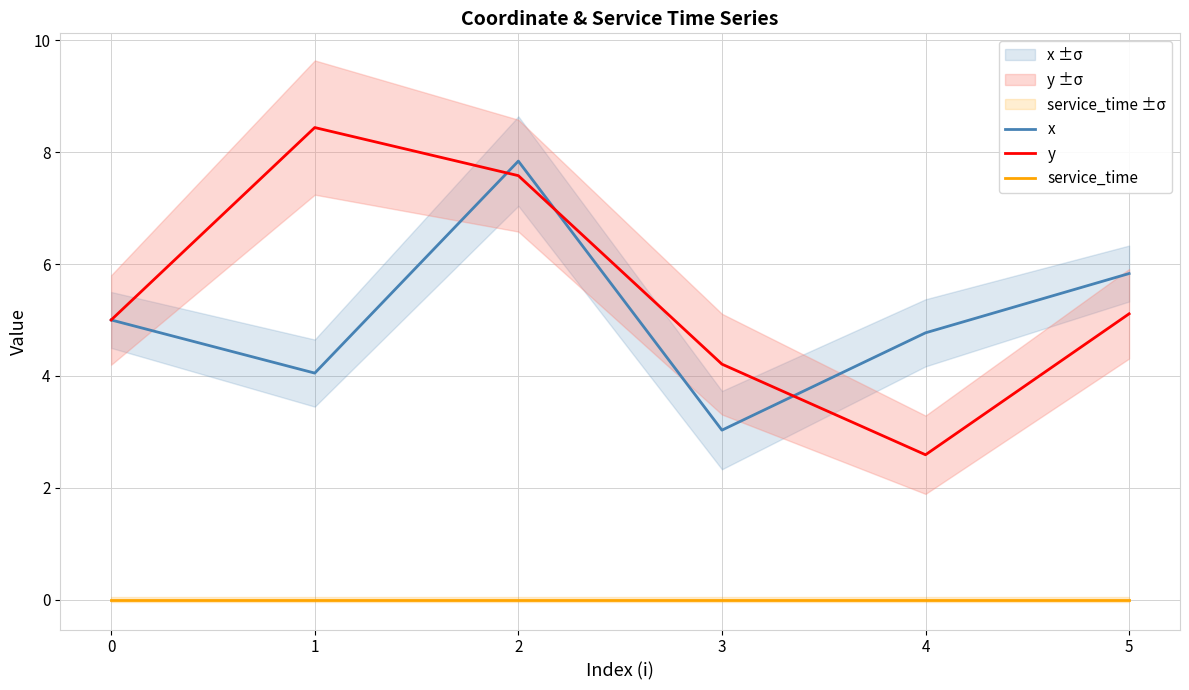

Which series changed the most between 1 and 3?

y